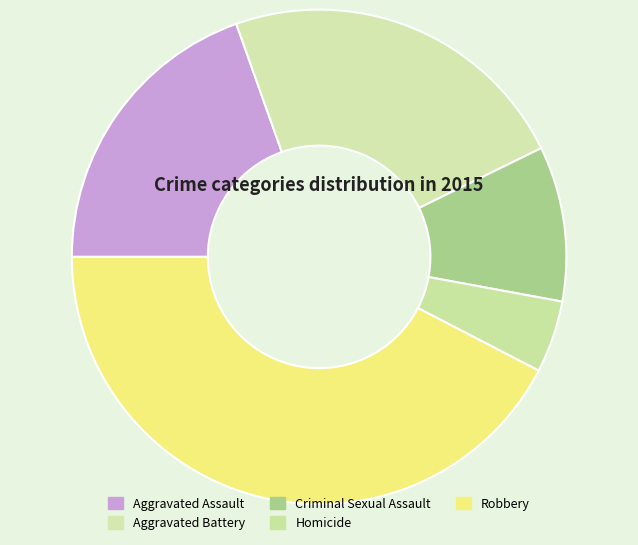

How many slices are in this pie chart?

5